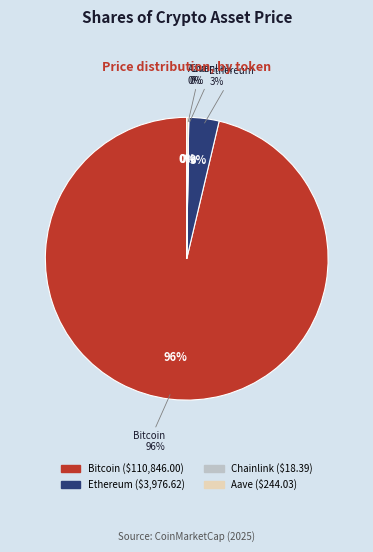

To the nearest percent, what is the average slice percentage?

25%